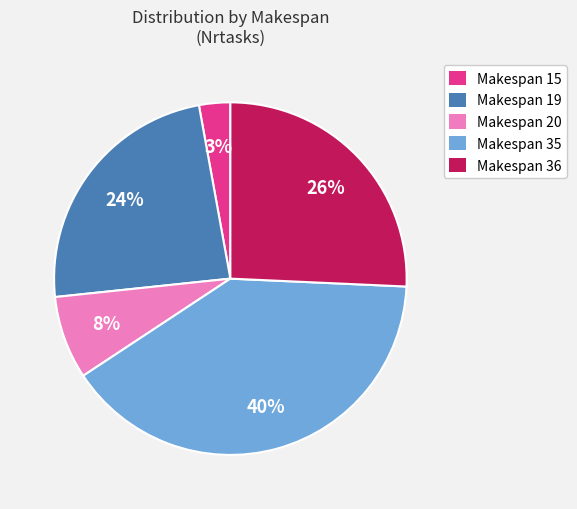

Is there a majority slice in this chart?

No